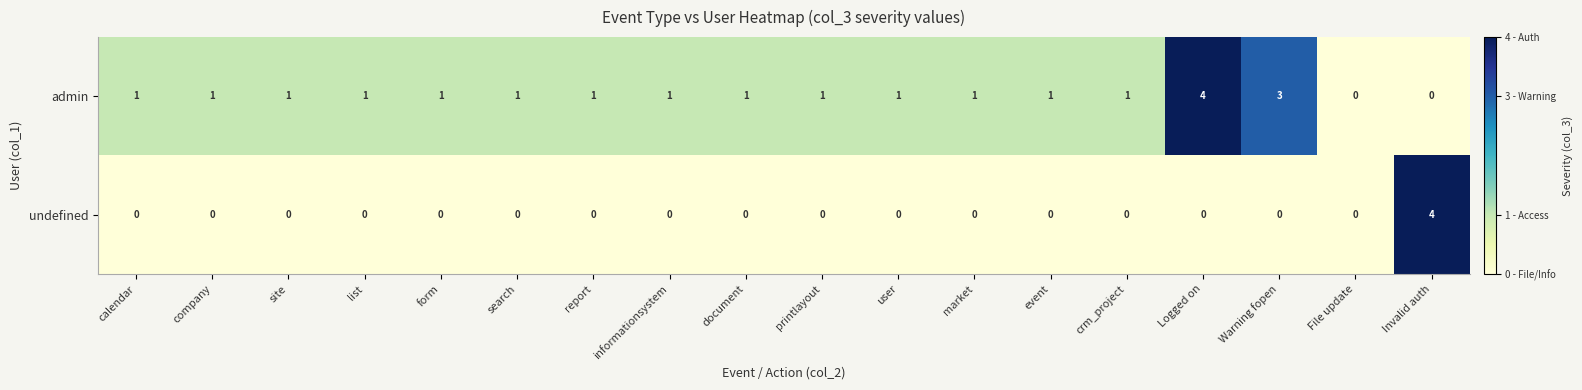

What is the total value across all series at Invalid auth?

4